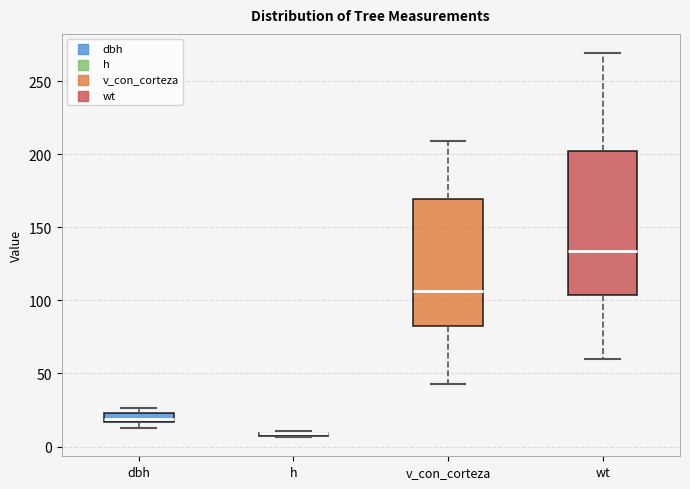

Where is the lower edge of the box for wt on the y-axis? The values are not printed on the chart, so give them approximately, as read against the axis.

105